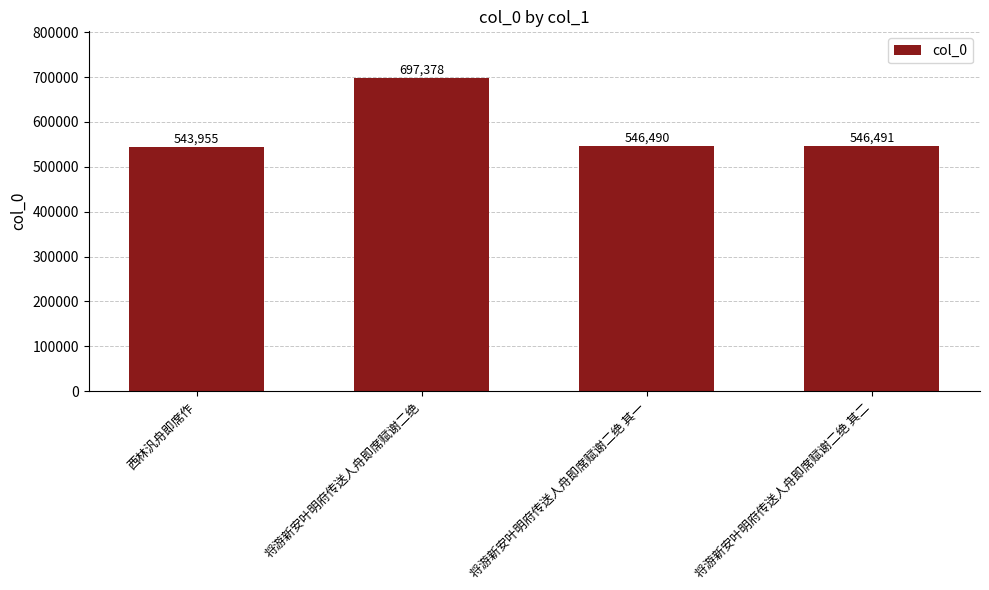

The value at 西林汎舟即席作 is 899552. True or false?

False